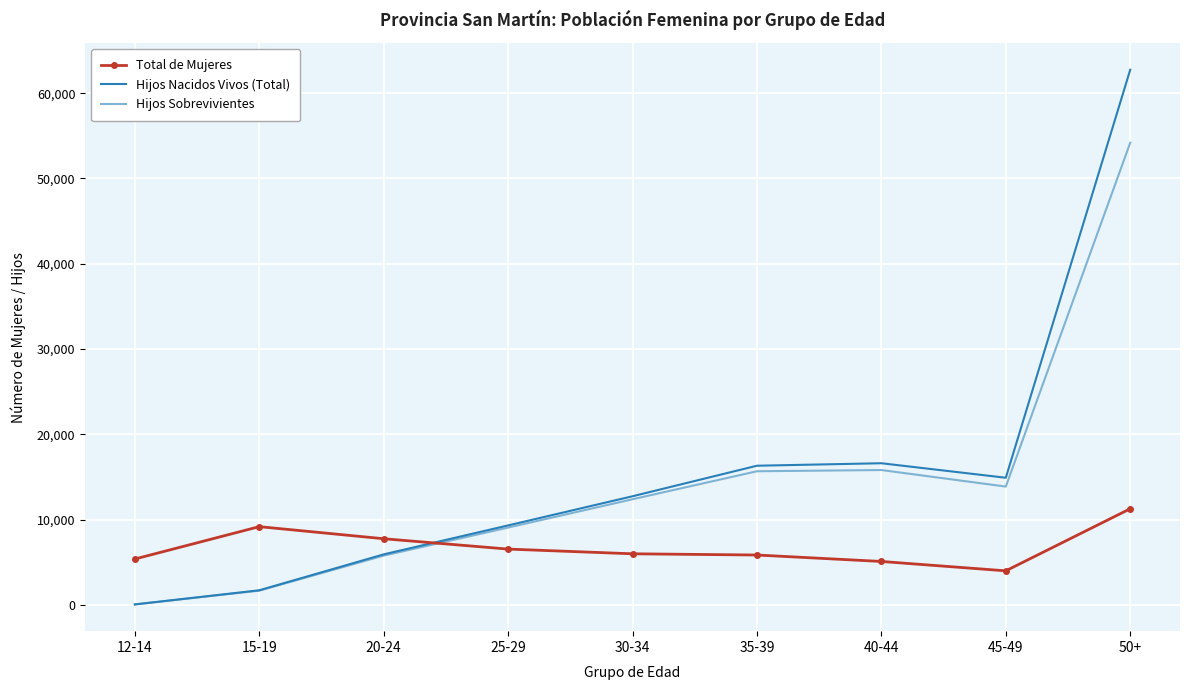

True or false: Total de Mujeres and Hijos Nacidos Vivos (Total) cross at least once.

True